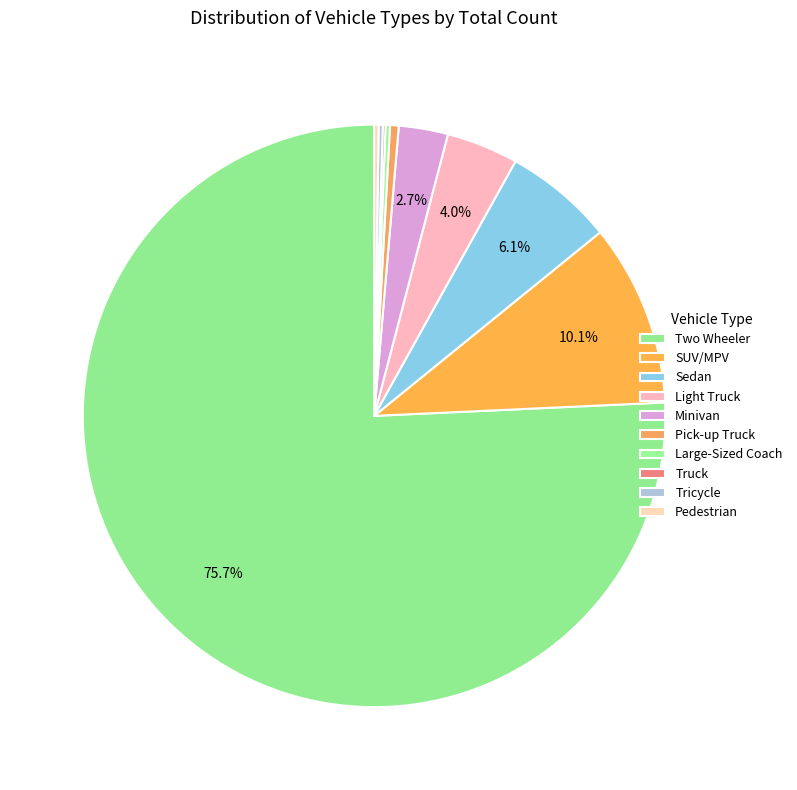

What is the change in value from Two Wheeler to Tricycle?

-43